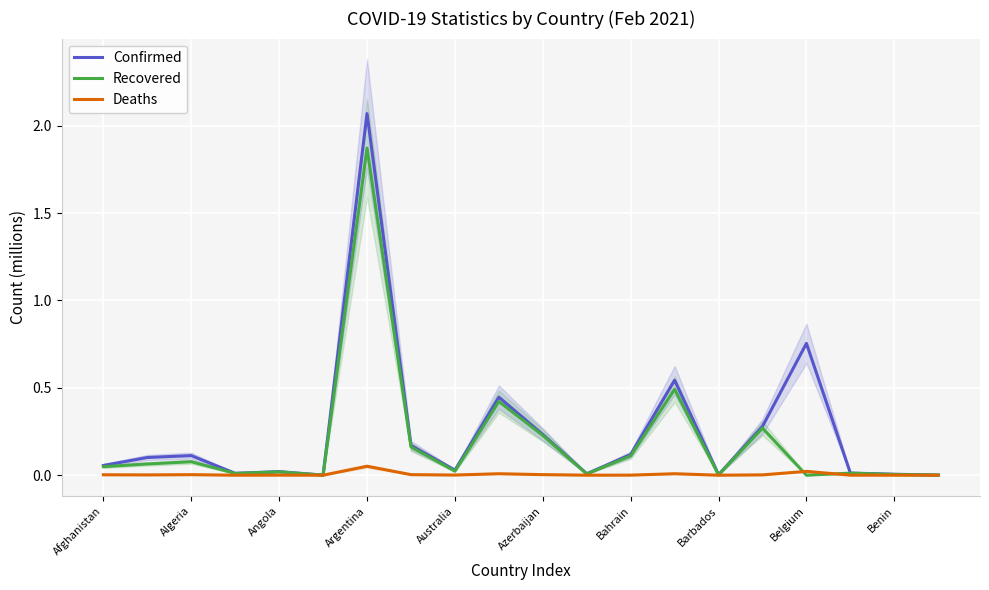

Is the value of Confirmed at Belgium greater than the value of Deaths at Bahrain?

Yes